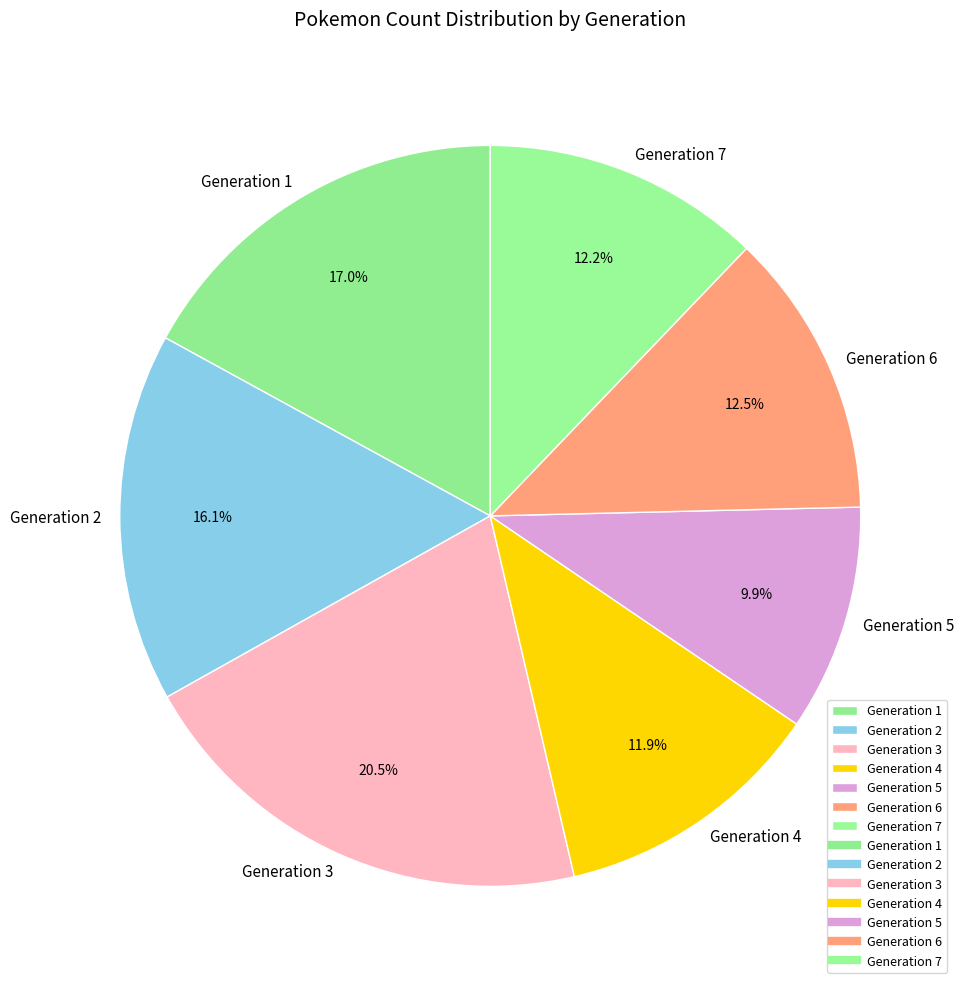

What percentage is NOT represented by Generation 3?

79.5%